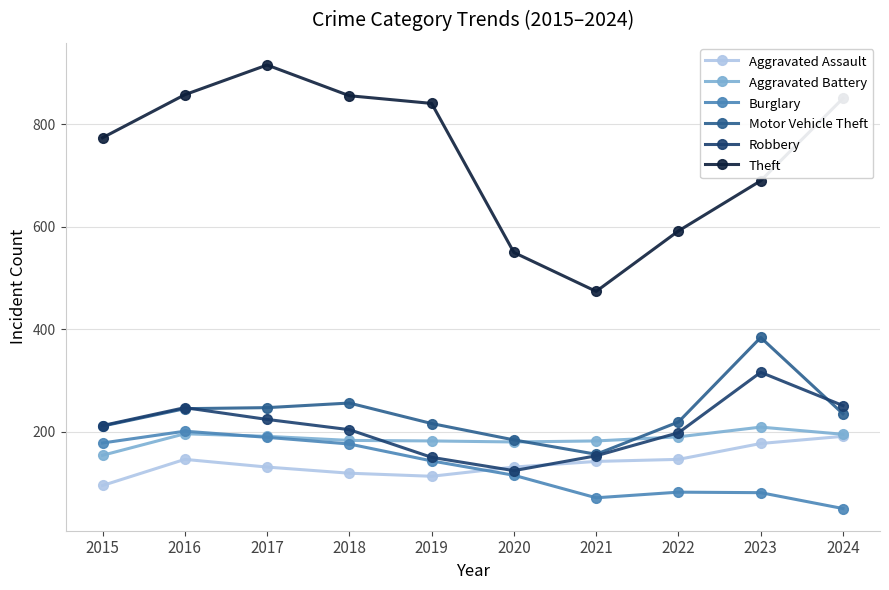

What is the maximum value for Motor Vehicle Theft?

384